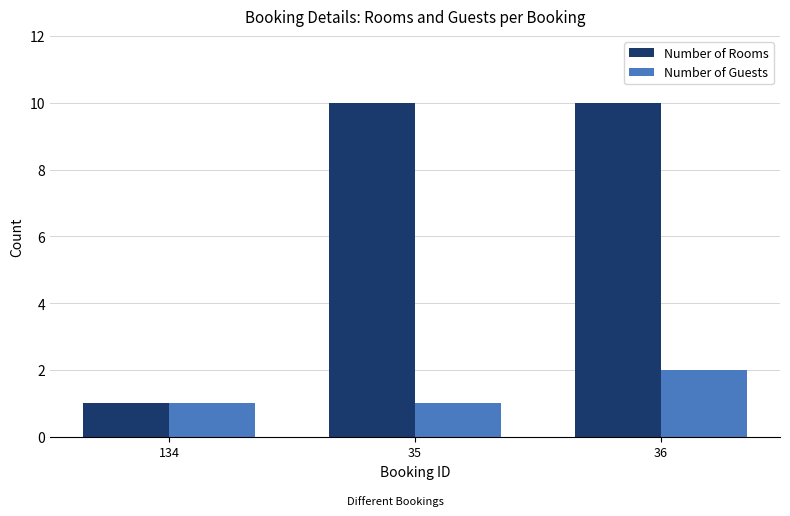

At how many categories does at least one series exceed 5?

2